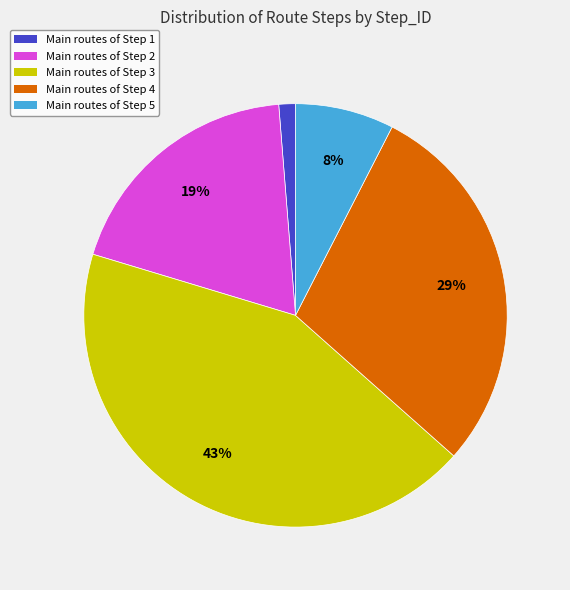

True or false: Main routes of Step 5 accounts for 8% of the total.

True